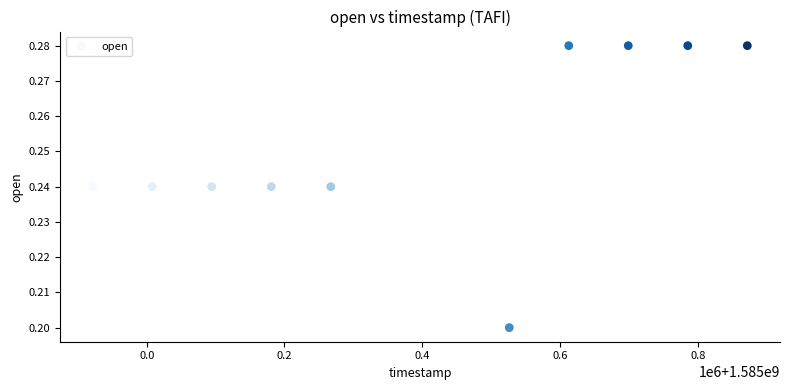

What is the average X value?

1585396800.0